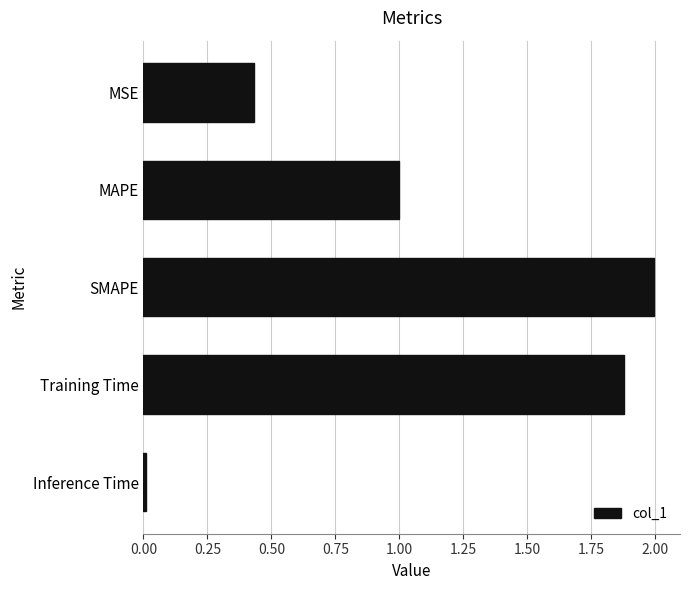

Which has a higher value, MAPE or SMAPE?

SMAPE